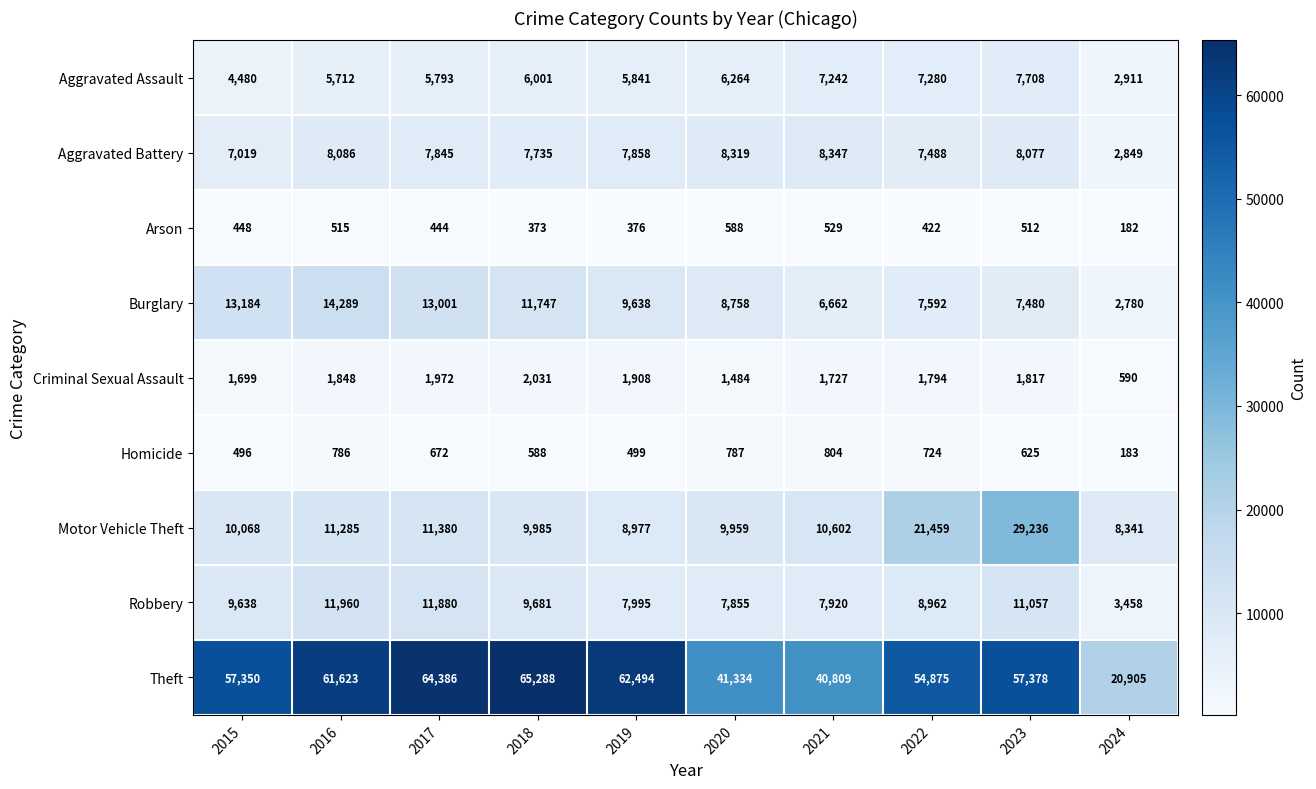

The Burglary series shows 13184 at 2015. True or false?

True